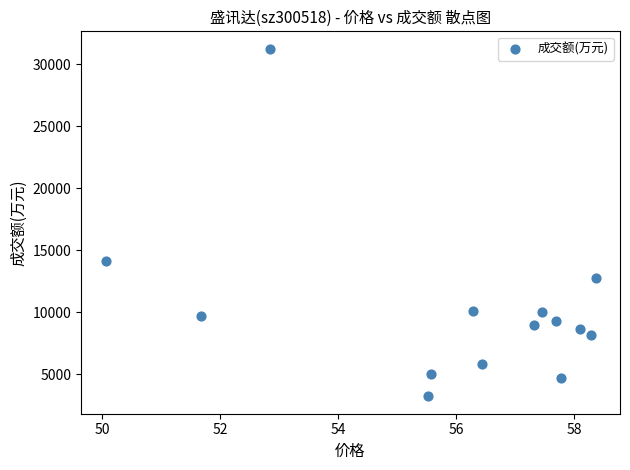

What is the range of Y values (max minus min)?

28058